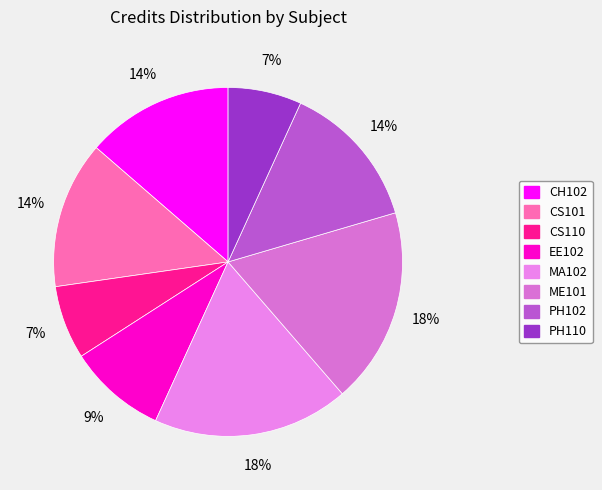

To the nearest percent, what portion does PH110 represent?

7%